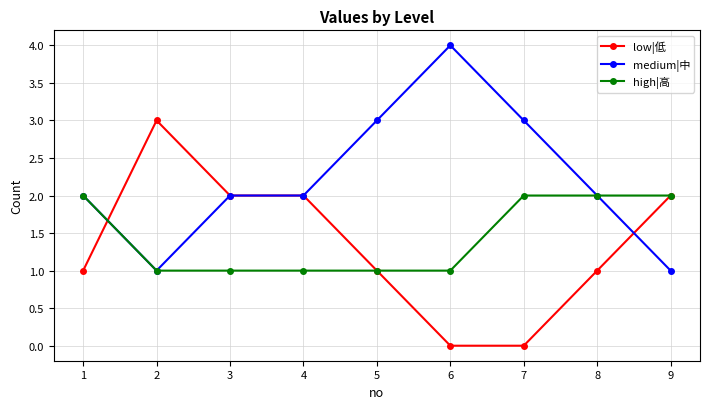

What is the value of the high|高 point at the 3rd from the left?

1